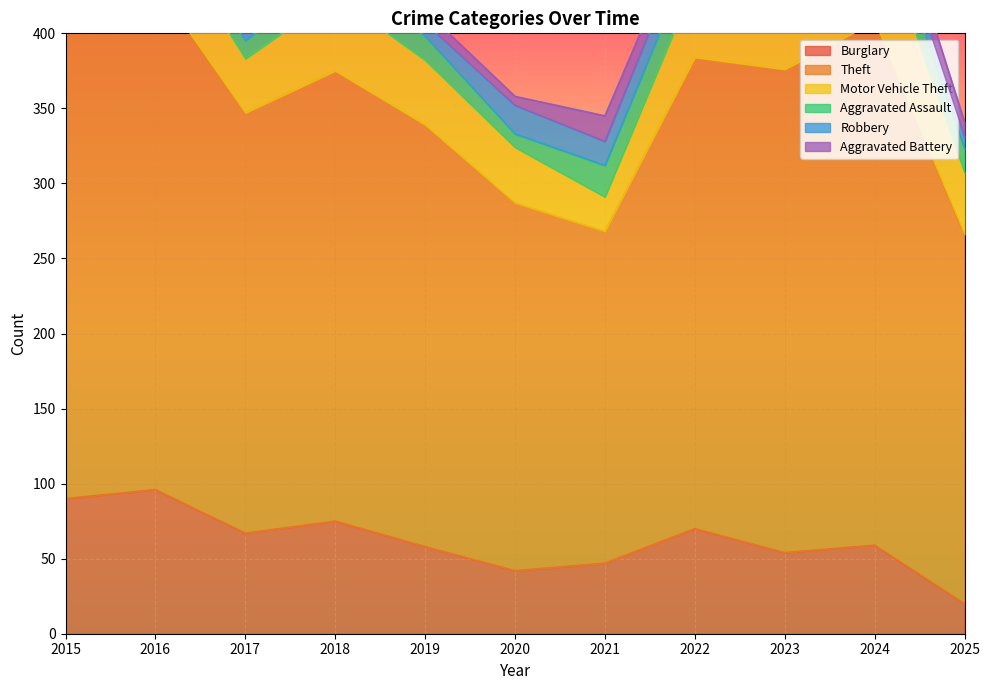

True or false: Aggravated Battery and Burglary intersect in this chart.

False